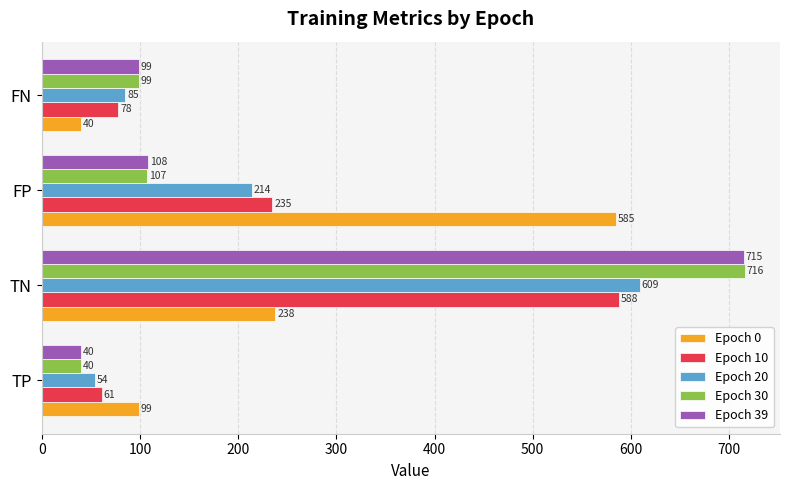

What is the approximate value of Epoch 0 at FP?

585